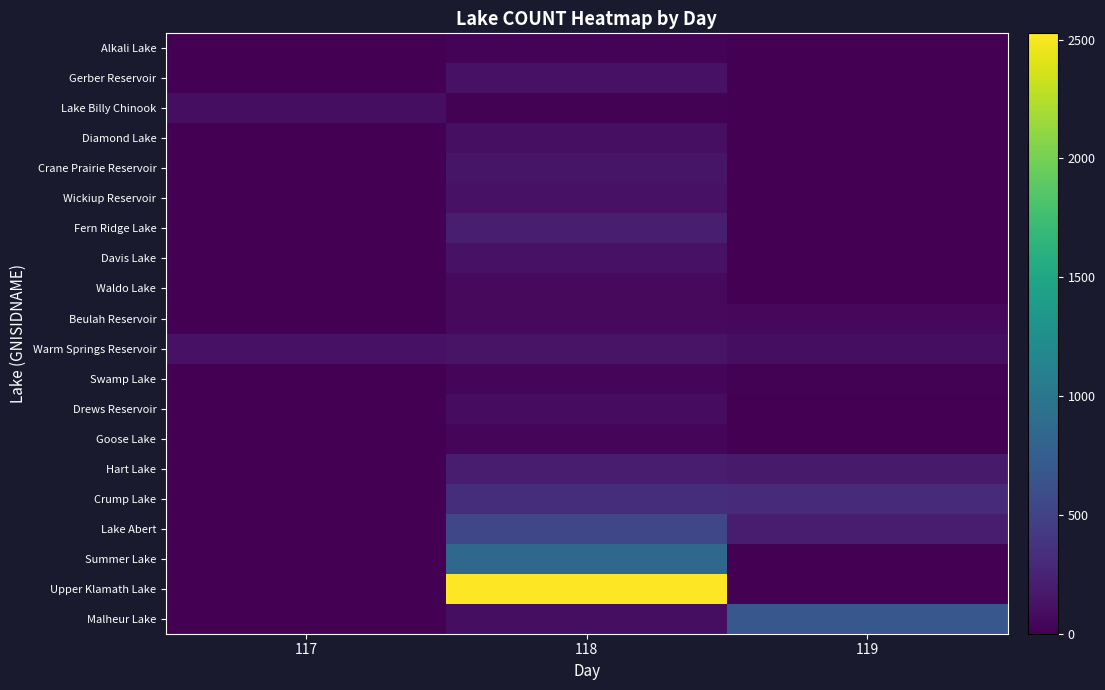

Reading left to right, list all the values displayed in this chart.

Malheur Lake: 117=0	118=97	119=687
Upper Klamath Lake: 117=0	118=2526	119=0
Summer Lake: 117=0	118=847	119=0
Lake Abert: 117=0	118=537	119=192
Crump Lake: 117=0	118=330	119=302
Hart Lake: 117=0	118=204	119=178
Goose Lake: 117=0	118=42	119=0
Drews Reservoir: 117=0	118=83	119=0
Swamp Lake: 117=0	118=33	119=16
Warm Springs Reservoir: 117=124	118=132	119=96
Beulah Reservoir: 117=0	118=64	119=52
Waldo Lake: 117=0	118=61	119=0
Davis Lake: 117=0	118=122	119=0
Fern Ridge Lake: 117=0	118=210	119=0
Wickiup Reservoir: 117=0	118=119	119=0
Crane Prairie Reservoir: 117=0	118=143	119=0
Diamond Lake: 117=0	118=100	119=0
Lake Billy Chinook: 117=94	118=13	119=0
Gerber Reservoir: 117=0	118=120	119=0
Alkali Lake: 117=0	118=22	119=0